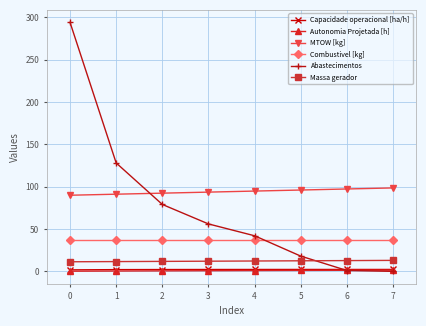

Count the Massa gerador values in the range 11 to 12.

4